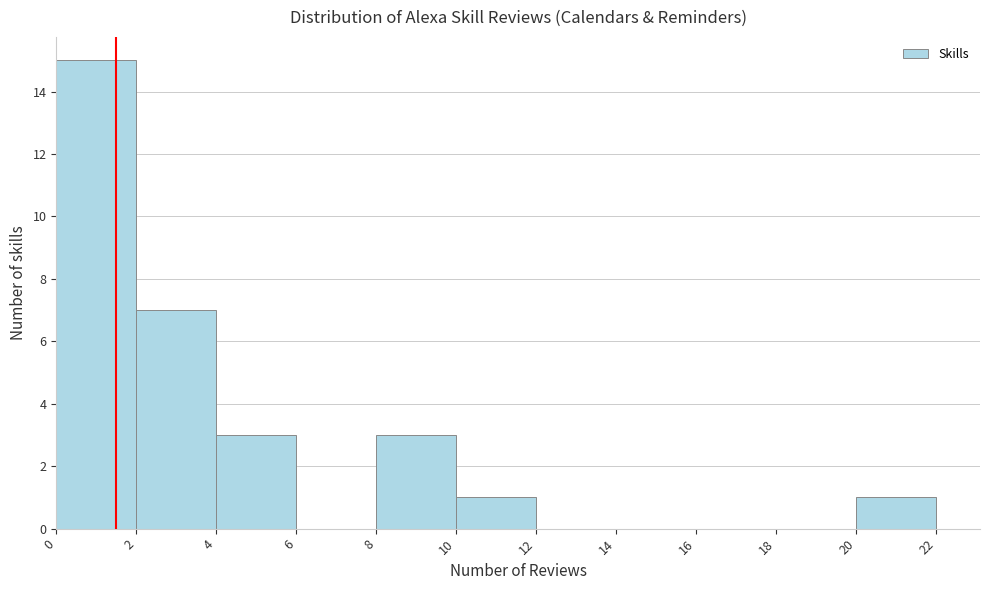

Reading left to right, list every bar in this chart as the range it spans on the x-axis followed by its height. The values are not printed on the chart, so give them approximately, as read against the axis.

0 to 2: 15
2 to 4: 7
4 to 6: 3
6 to 8: 0
8 to 10: 3
10 to 12: 1
12 to 14: 0
14 to 16: 0
16 to 18: 0
18 to 20: 0
20 to 22: 1